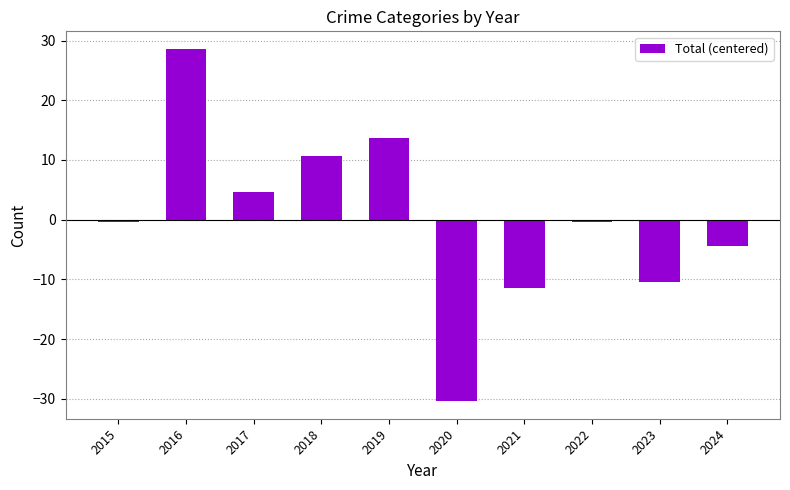

What is the sum of the values at 2020 and 2017?

-25.8